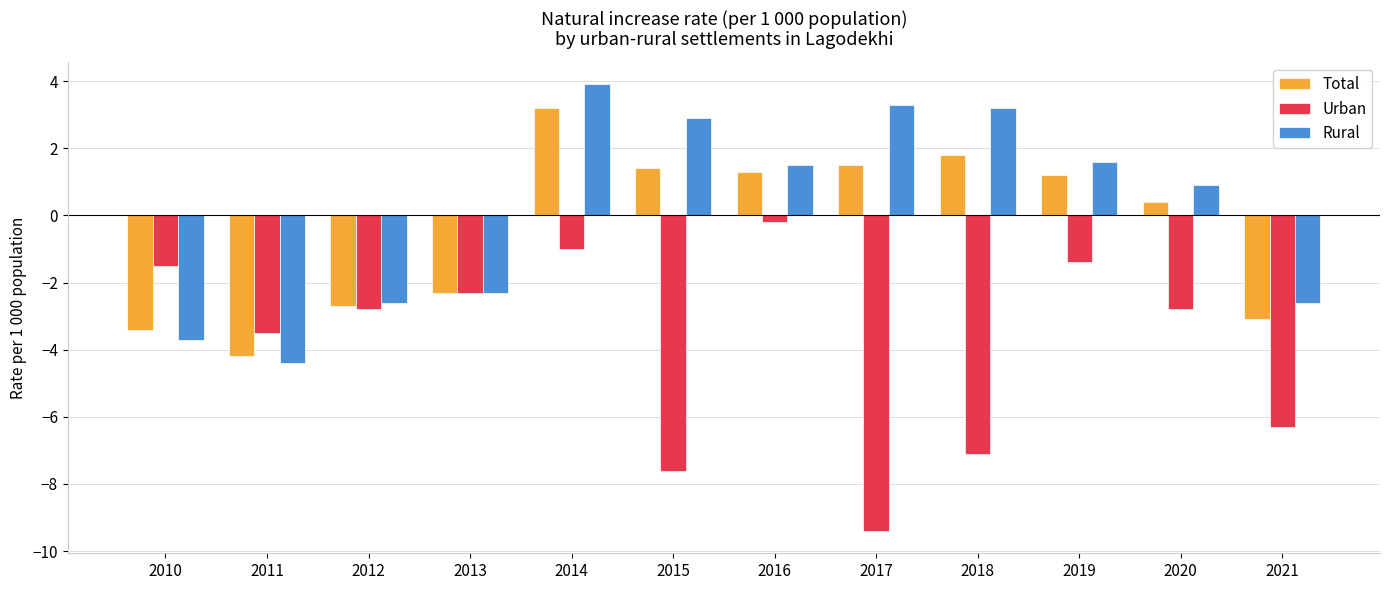

Reading right to left, transcribe all the data shown in this chart.

Total: -3.1	0.4	1.2	1.8	1.5	1.3	1.4	3.2	-2.3	-2.7	-4.2	-3.4
Urban: -6.3	-2.8	-1.4	-7.1	-9.4	-0.2	-7.6	-1.0	-2.3	-2.8	-3.5	-1.5
Rural: -2.6	0.9	1.6	3.2	3.3	1.5	2.9	3.9	-2.3	-2.6	-4.4	-3.7